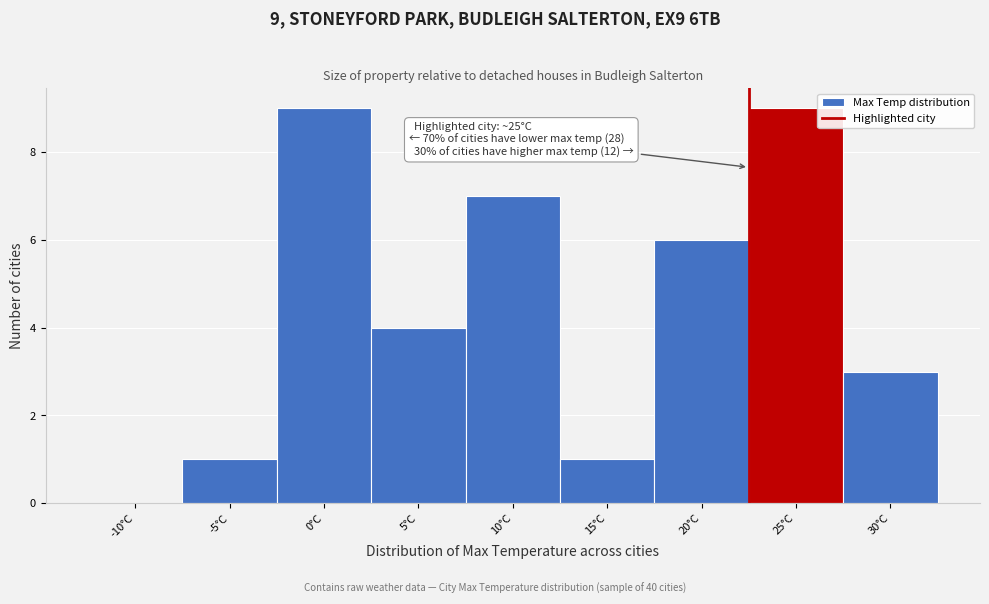

Reading left to right, transcribe all the data shown in this chart.

-10°C=0	-5°C=1	0°C=9	5°C=4	10°C=7	15°C=1	20°C=6	25°C=9	30°C=3